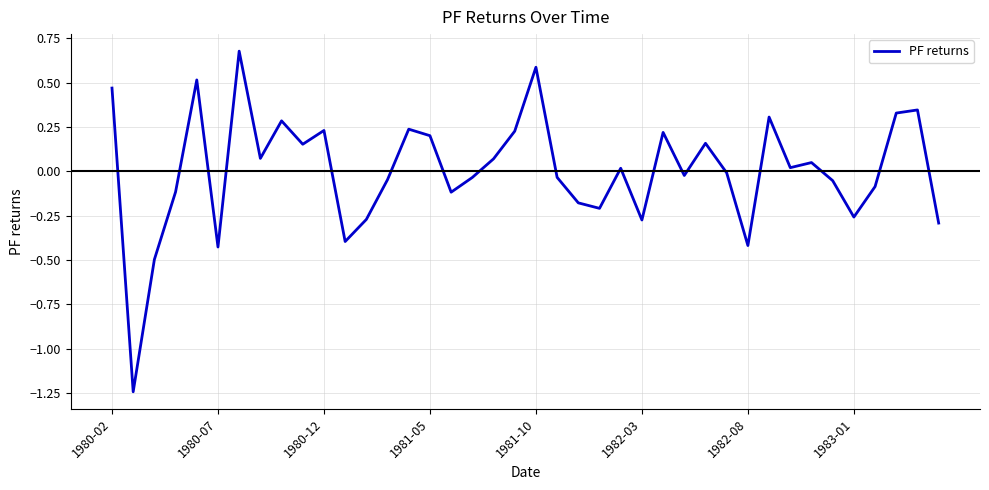

What is the difference between the maximum and minimum values?

1.9